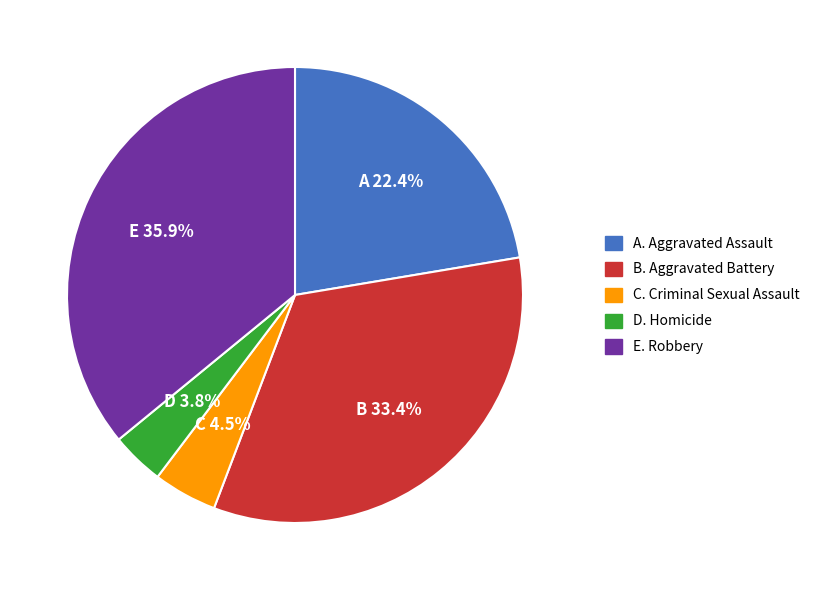

Does any single category account for the majority?

No